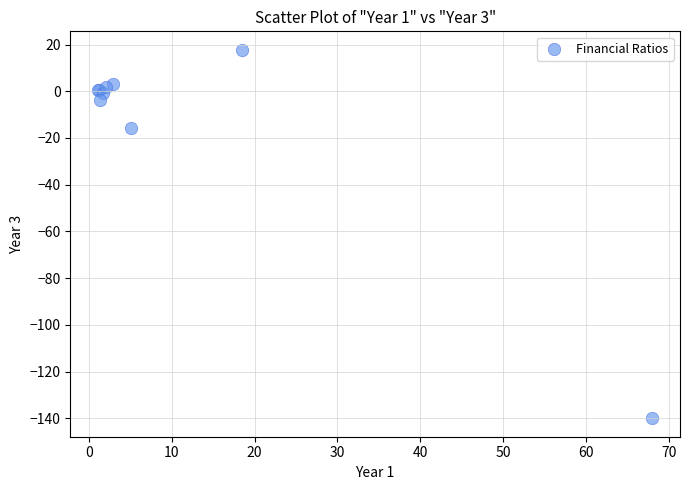

What Y value in the scatter plot is closest to -61?

-15.9